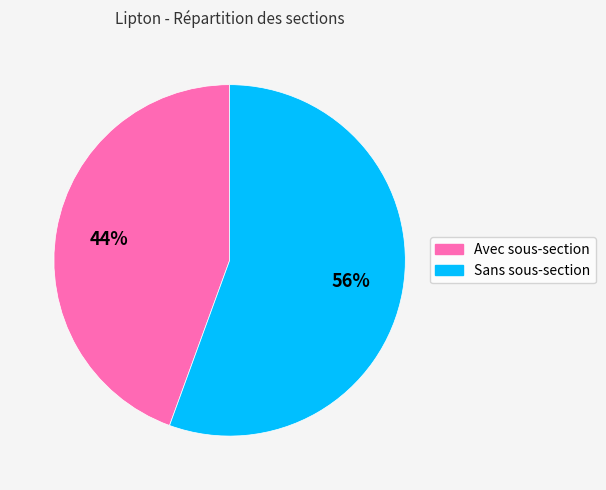

Which has a higher value, Avec sous-section or Sans sous-section?

Sans sous-section